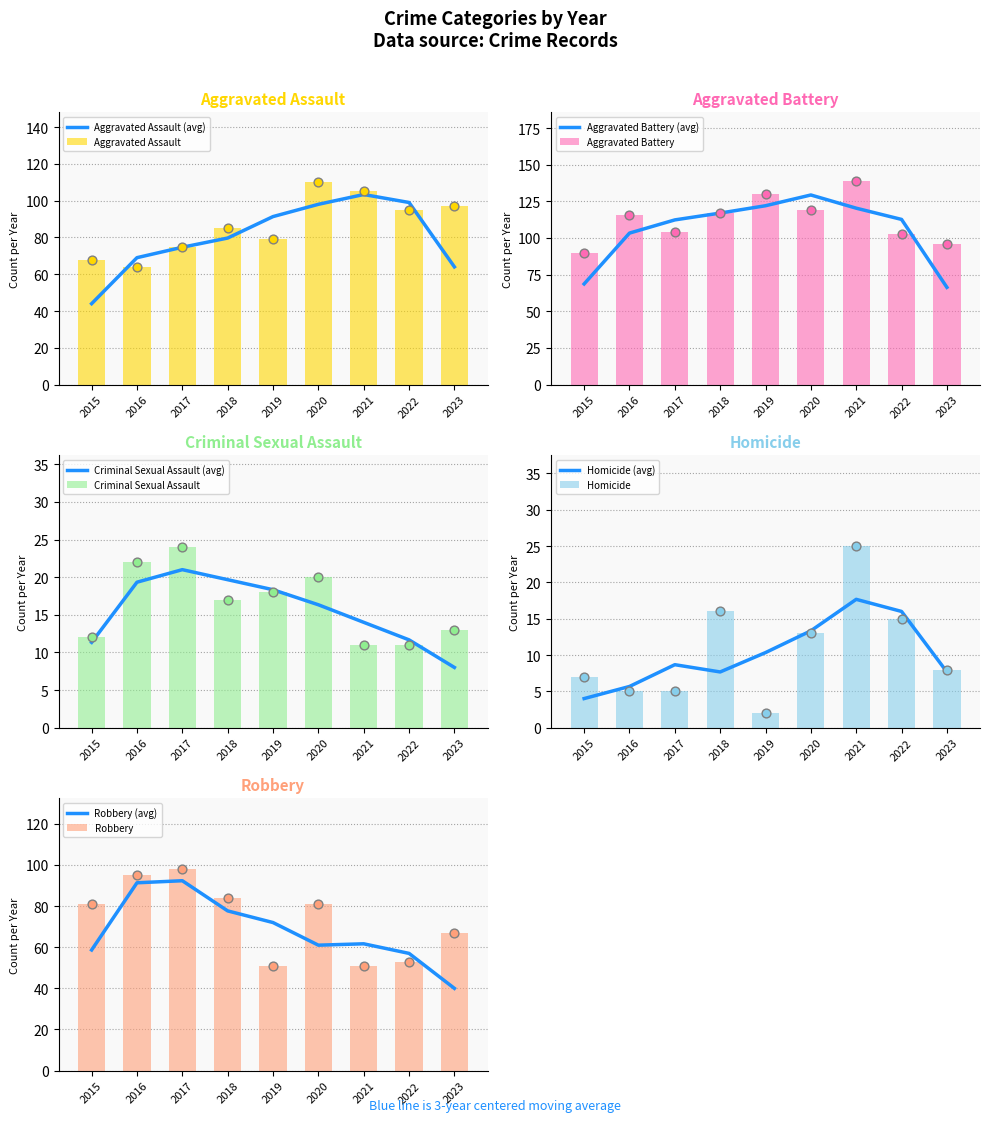

What are all the series names shown in the legend?

Aggravated Assault, Aggravated Battery, Criminal Sexual Assault, Homicide, Robbery